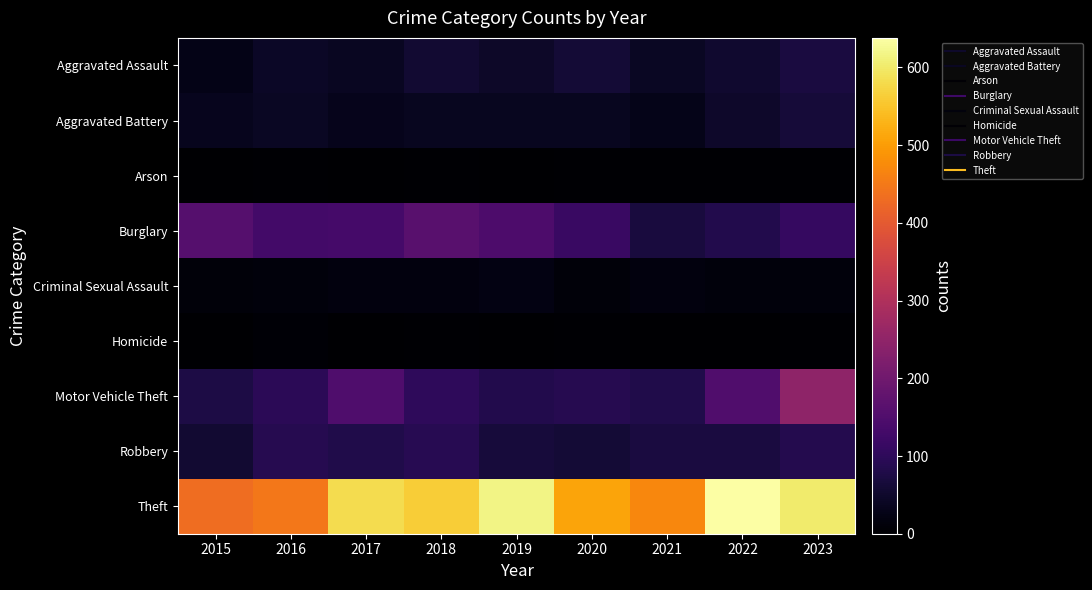

How many distinct data groups are displayed?

9